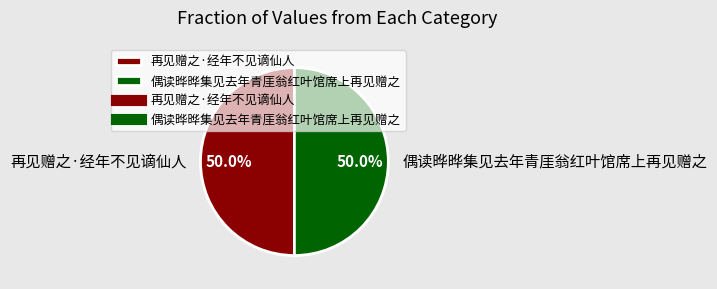

Combined, what portion of the pie is 再见赠之·经年不见谪仙人 and 偶读晔晔集见去年青厓翁红叶馆席上再见赠之?

100.0%